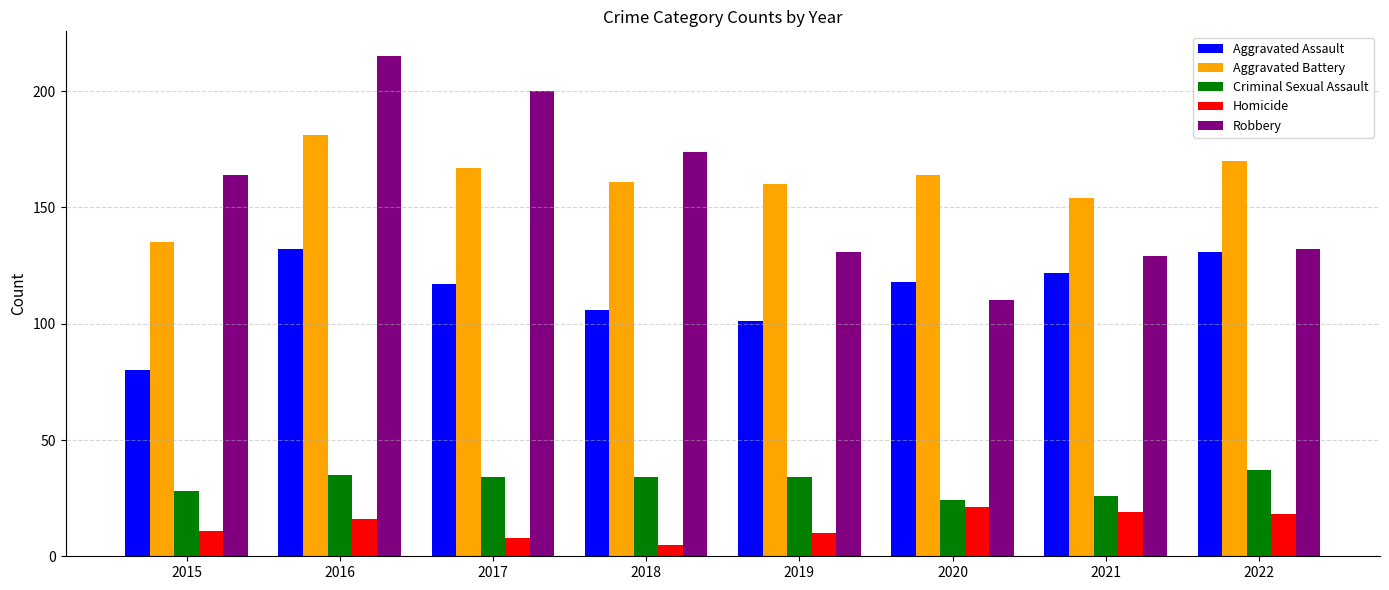

What is the spread (max minus min) of values at 2020?

143